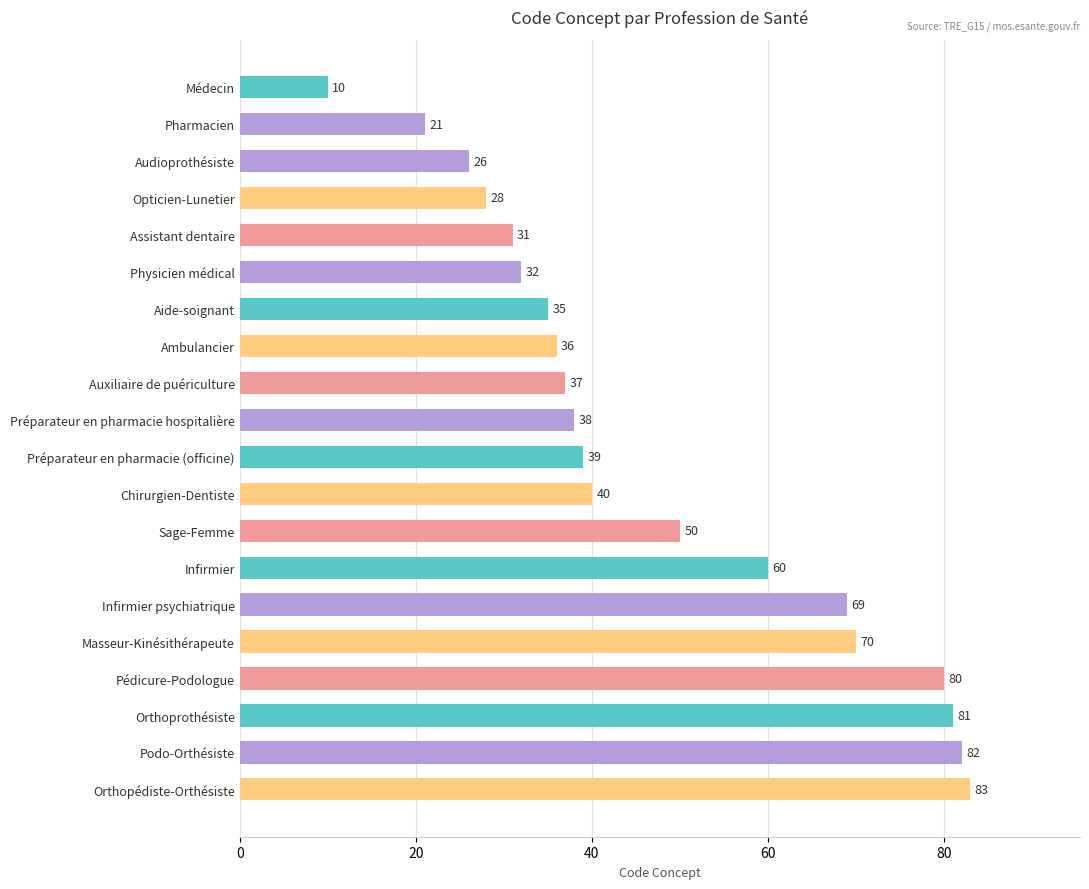

List the labels in order of value, smallest first.

Médecin, Pharmacien, Audioprothésiste, Opticien-Lunetier, Assistant dentaire, Physicien médical, Aide-soignant, Ambulancier, Auxiliaire de puériculture, Préparateur en pharmacie hospitalière, Préparateur en pharmacie (officine), Chirurgien-Dentiste, Sage-Femme, Infirmier, Infirmier psychiatrique, Masseur-Kinésithérapeute, Pédicure-Podologue, Orthoprothésiste, Podo-Orthésiste, Orthopédiste-Orthésiste